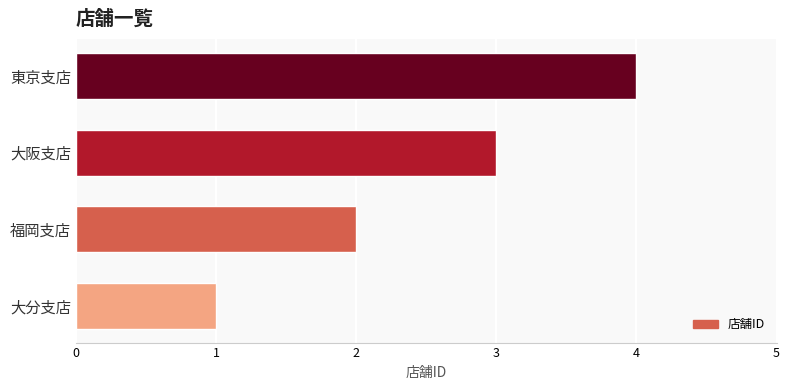

What is the difference between the maximum and minimum values?

3